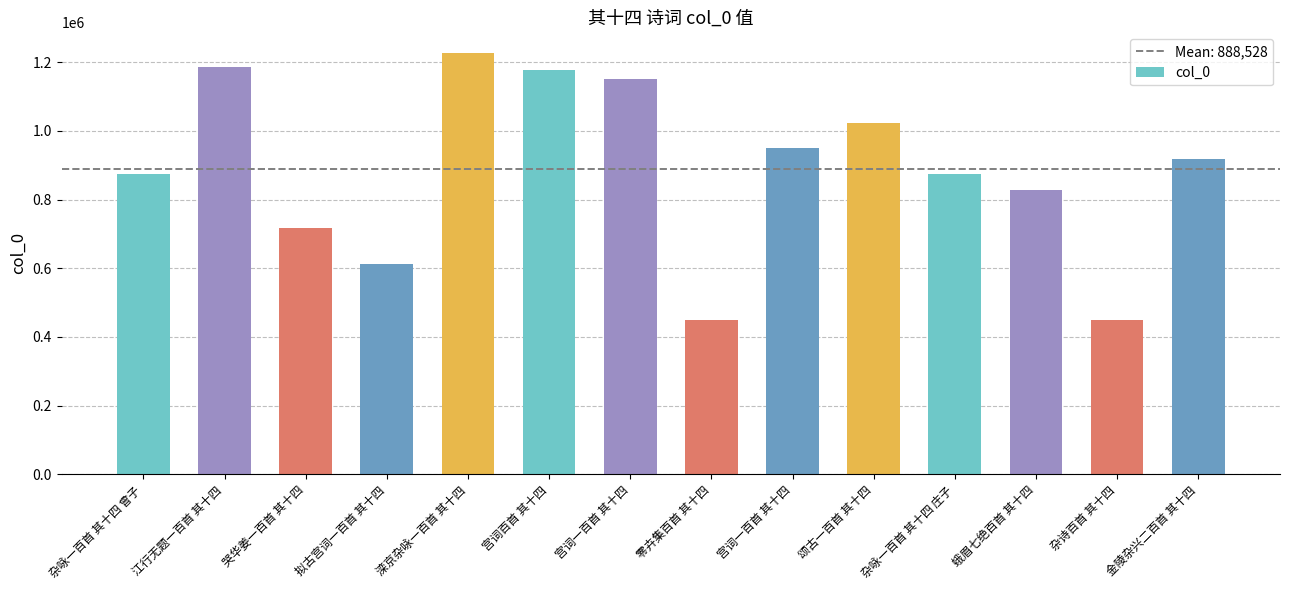

List the labels in order of value, largest first.

滦京杂咏一百首 其十四, 江行无题一百首 其十四, 宫词百首 其十四, 宫词一百首 其十四, 颂古一百首 其十四, 宫词一百首 其十四, 金陵杂兴二百首 其十四, 杂咏一百首 其十四 曾子, 杂咏一百首 其十四 庄子, 蛾眉七绝百首 其十四, 哭华姜一百首 其十四, 拟古宫词一百首 其十四, 零卉集百首 其十四, 杂诗百首 其十四